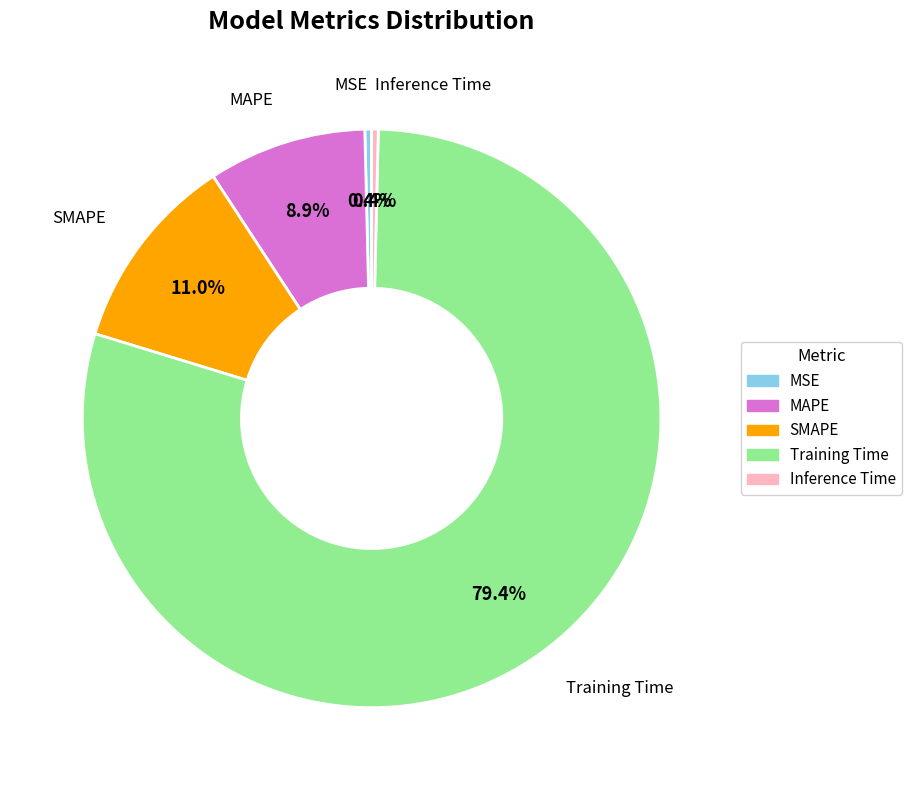

To the nearest percent, what is the average slice percentage?

20%